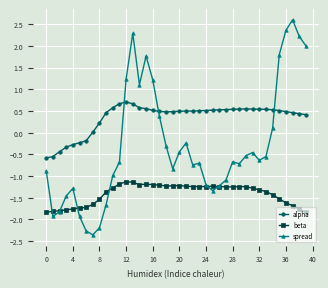

Which series has the largest total across all categories?

alpha